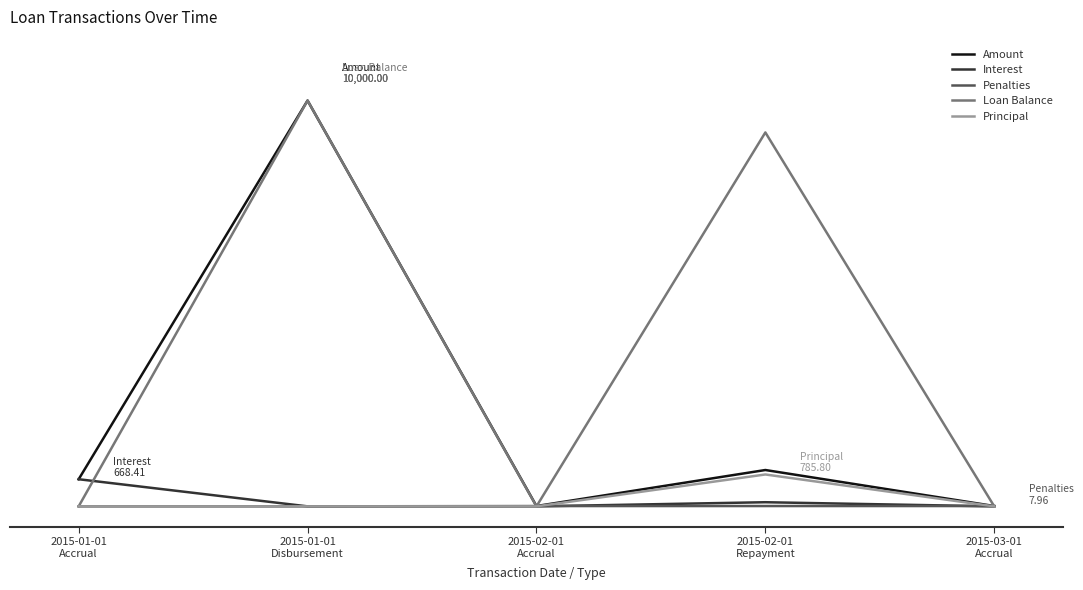

Which series changed the most between 2015-01-01
Accrual and 2015-02-01
Accrual?

Interest